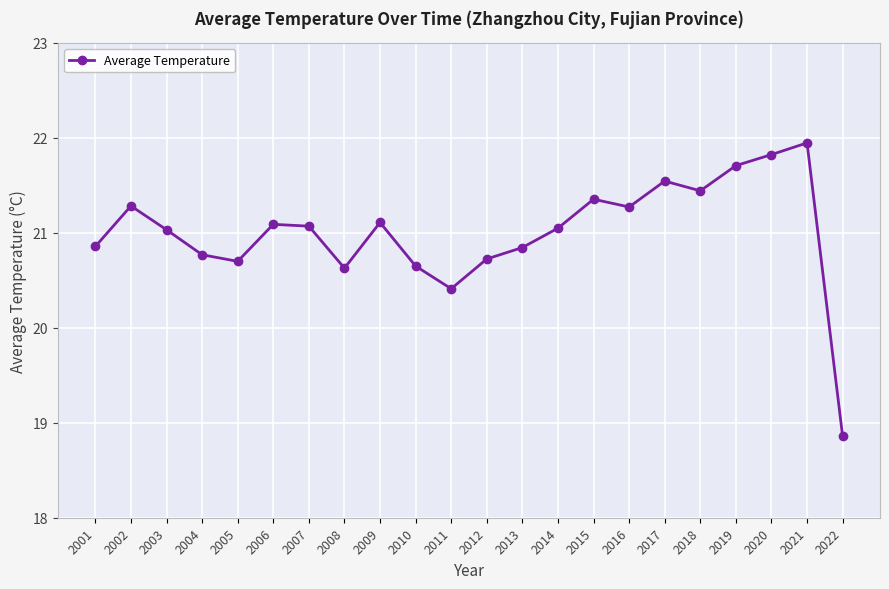

What is the sum of the values at 2004 and 2015?

42.1